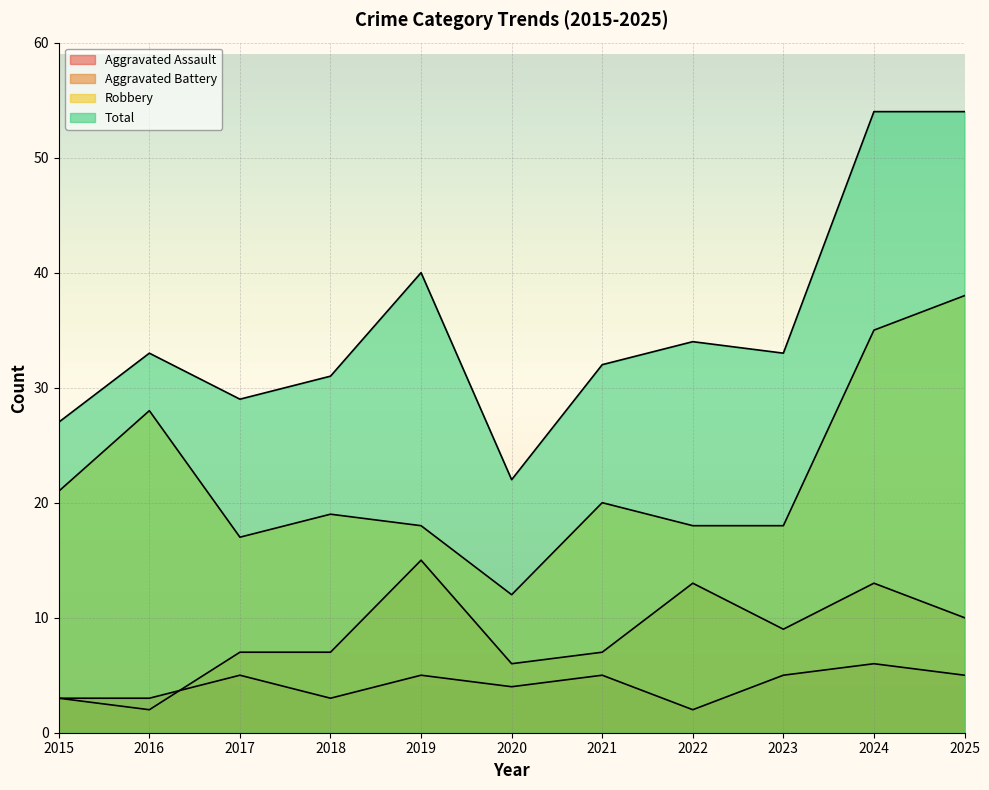

Reading left to right, transcribe all the data shown in this chart.

Aggravated Assault: 2015=3	2016=3	2017=5	2018=3	2019=5	2020=4	2021=5	2022=2	2023=5	2024=6	2025=5
Aggravated Battery: 2015=3	2016=2	2017=7	2018=7	2019=15	2020=6	2021=7	2022=13	2023=9	2024=13	2025=10
Robbery: 2015=21	2016=28	2017=17	2018=19	2019=18	2020=12	2021=20	2022=18	2023=18	2024=35	2025=38
Total: 2015=27	2016=33	2017=29	2018=31	2019=40	2020=22	2021=32	2022=34	2023=33	2024=54	2025=54